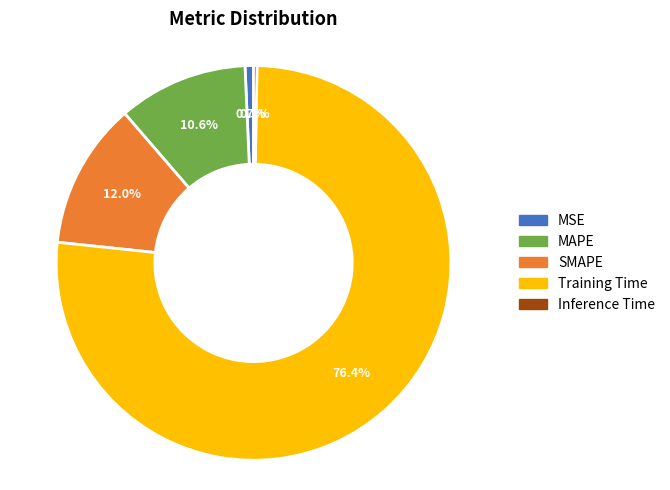

Count the number of slices in the pie.

5